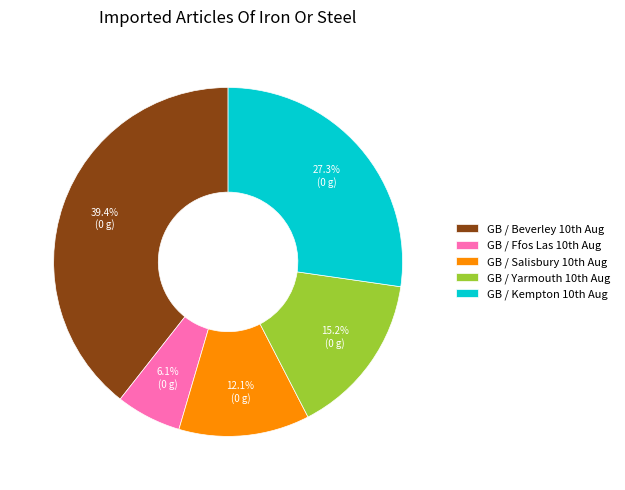

Rank the categories by value from highest to lowest.

GB / Beverley 10th Aug, GB / Kempton 10th Aug, GB / Yarmouth 10th Aug, GB / Salisbury 10th Aug, GB / Ffos Las 10th Aug